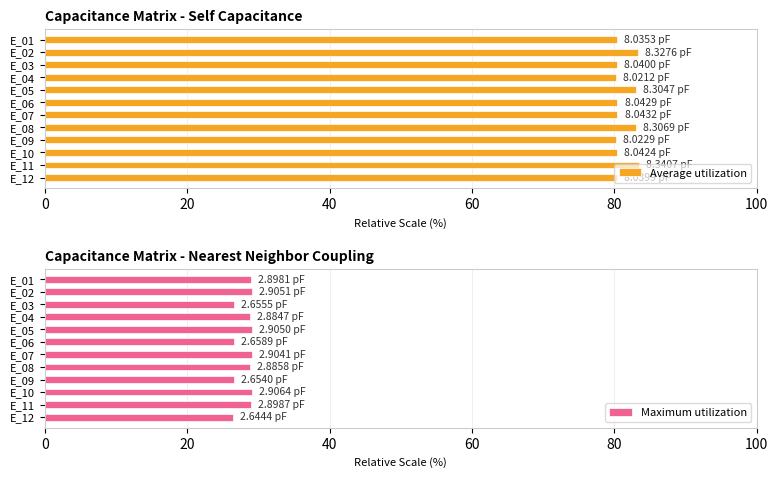

What is the difference between the maximum and minimum values in the Average utilization series?

3.2